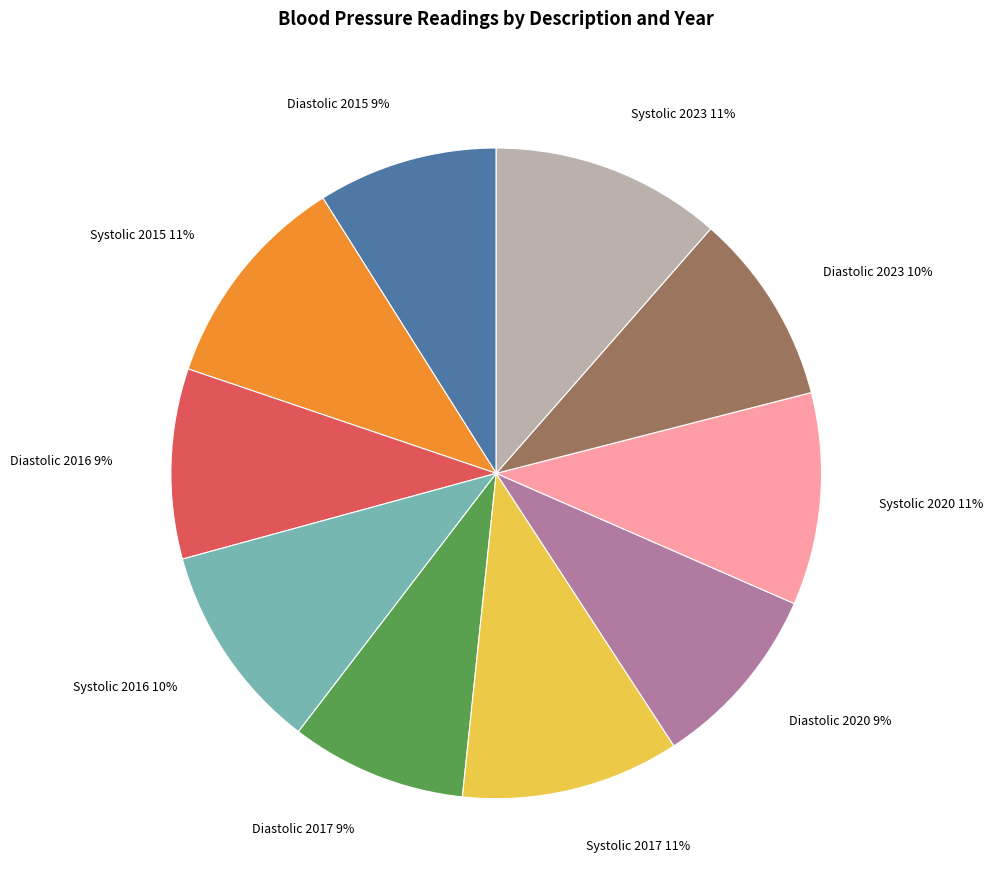

To the nearest percent, what portion does Systolic 2017 represent?

11%